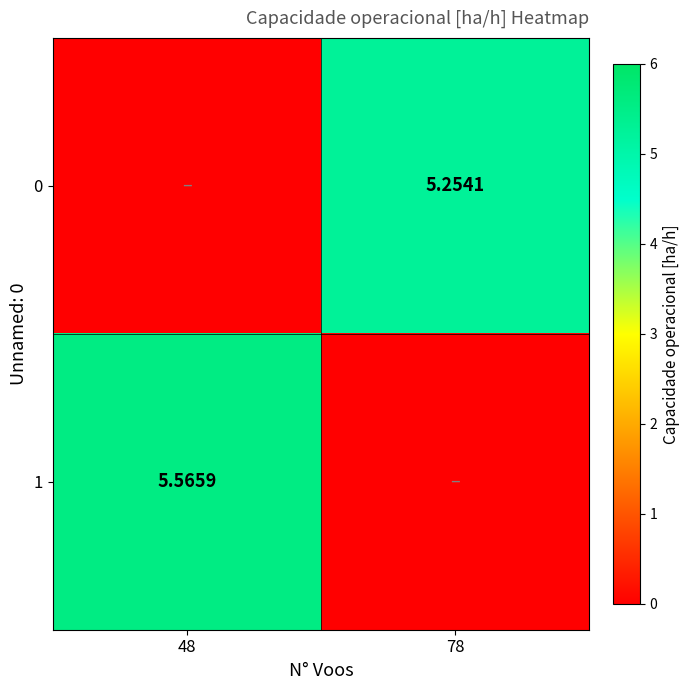

At 48, list the series in order from smallest to largest.

0, 1